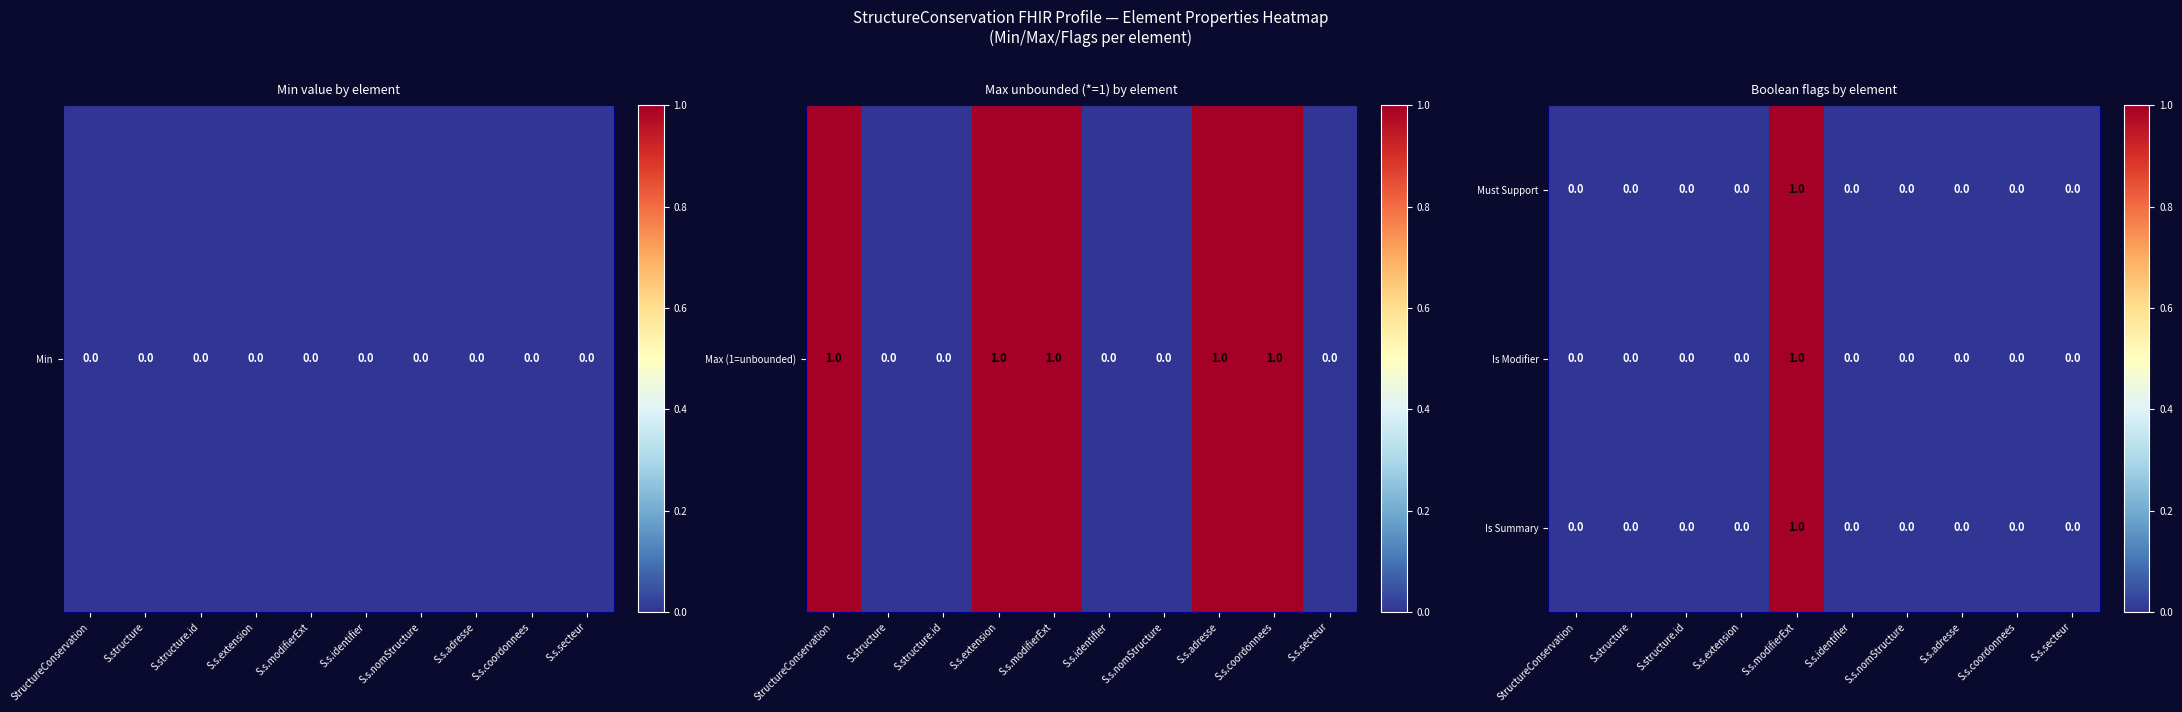

At which label does Must Support reach its peak?

S.s.modifierExt